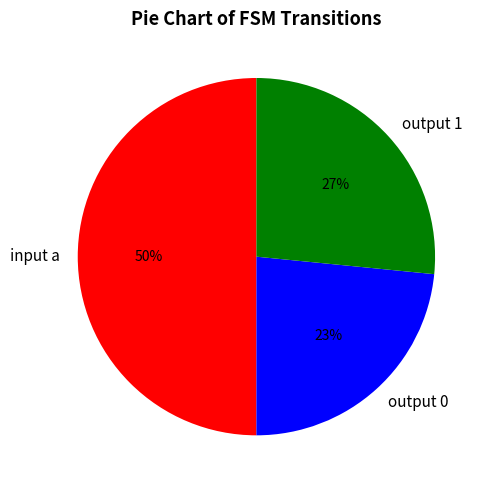

What percentage is the output 1 slice, to the nearest percent?

27%